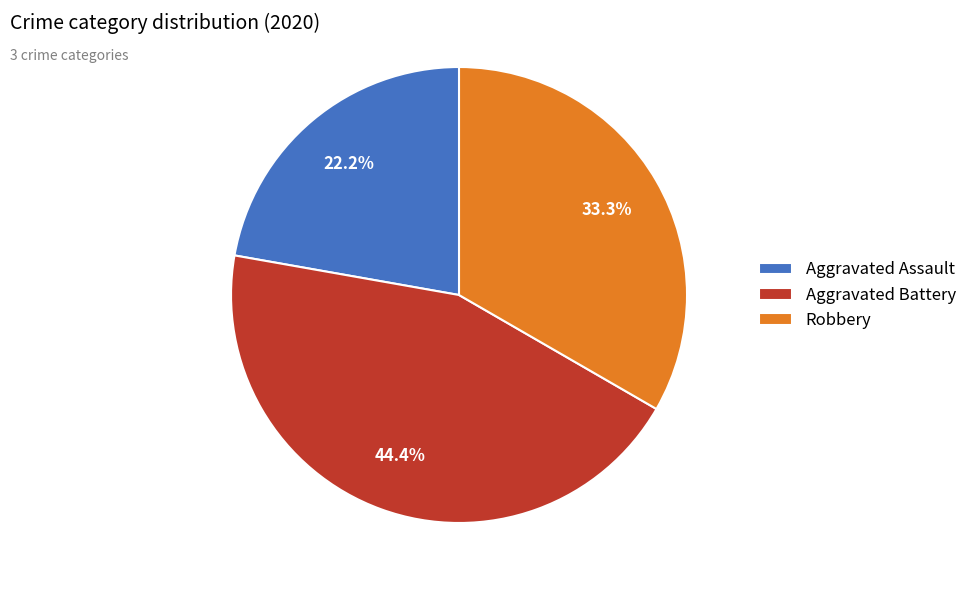

Does any single category account for the majority?

No